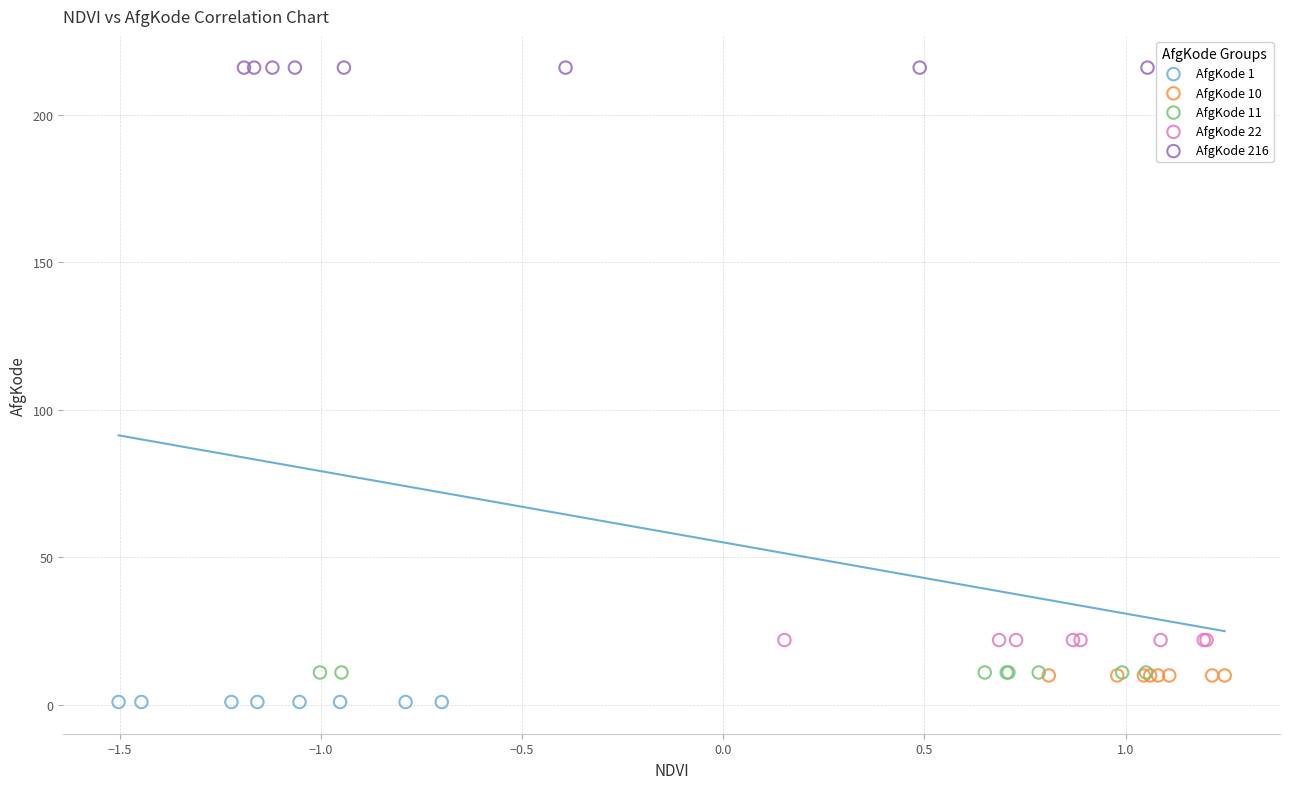

Which series contains the highest Y value?

AfgKode 216